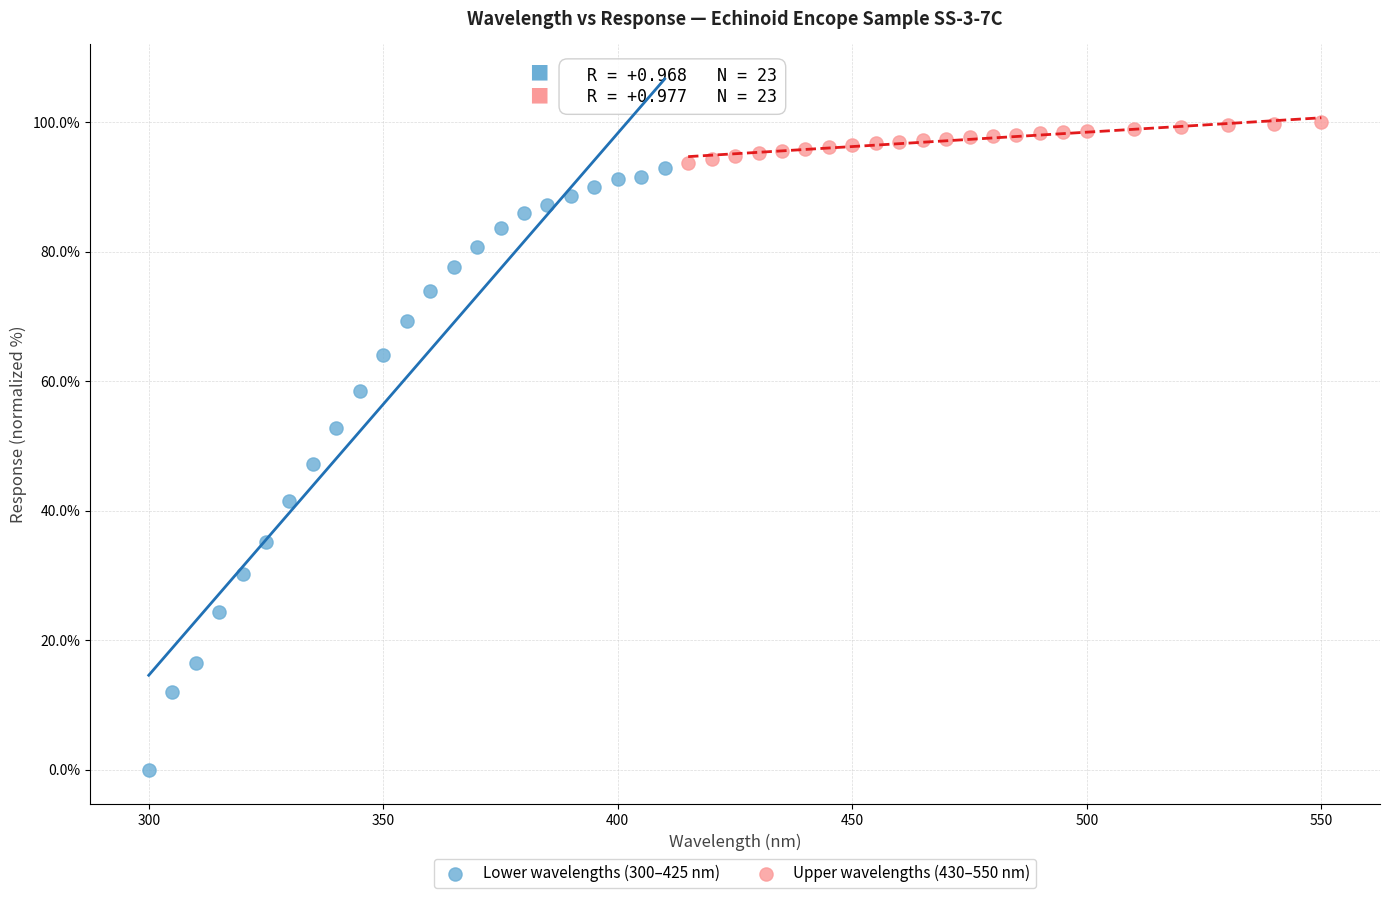

Which series reaches the minimum Y coordinate?

Lower wavelengths (300–425 nm)